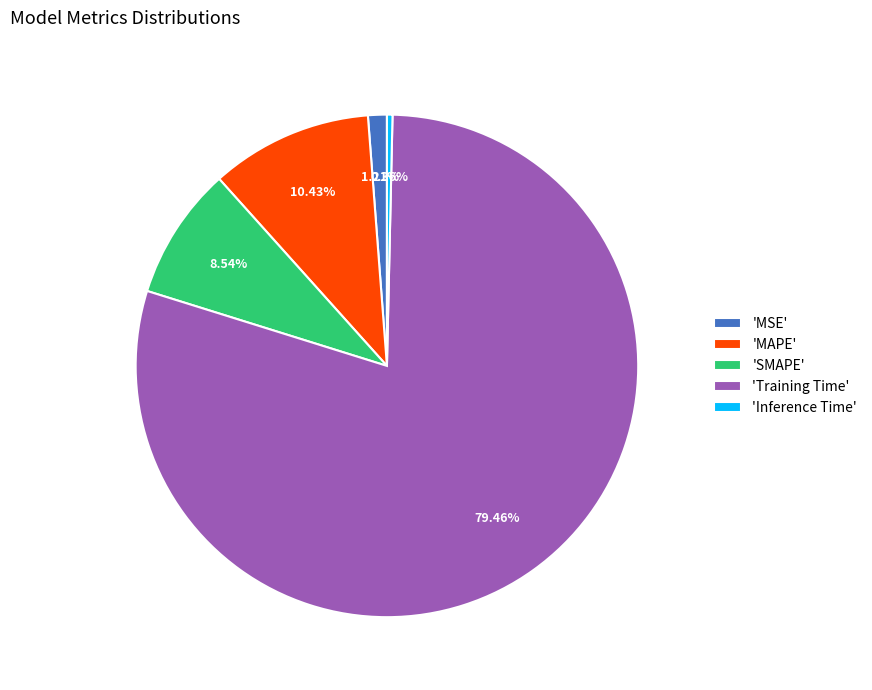

Which has a higher value, 'Training Time' or 'MAPE'?

'Training Time'